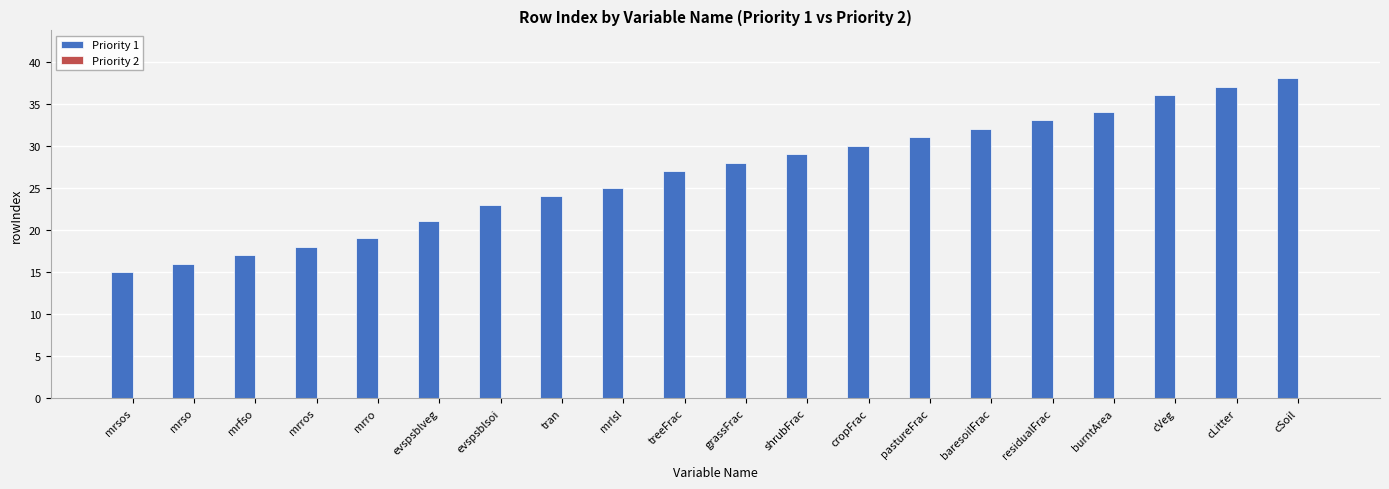

Are the bars horizontal?

No